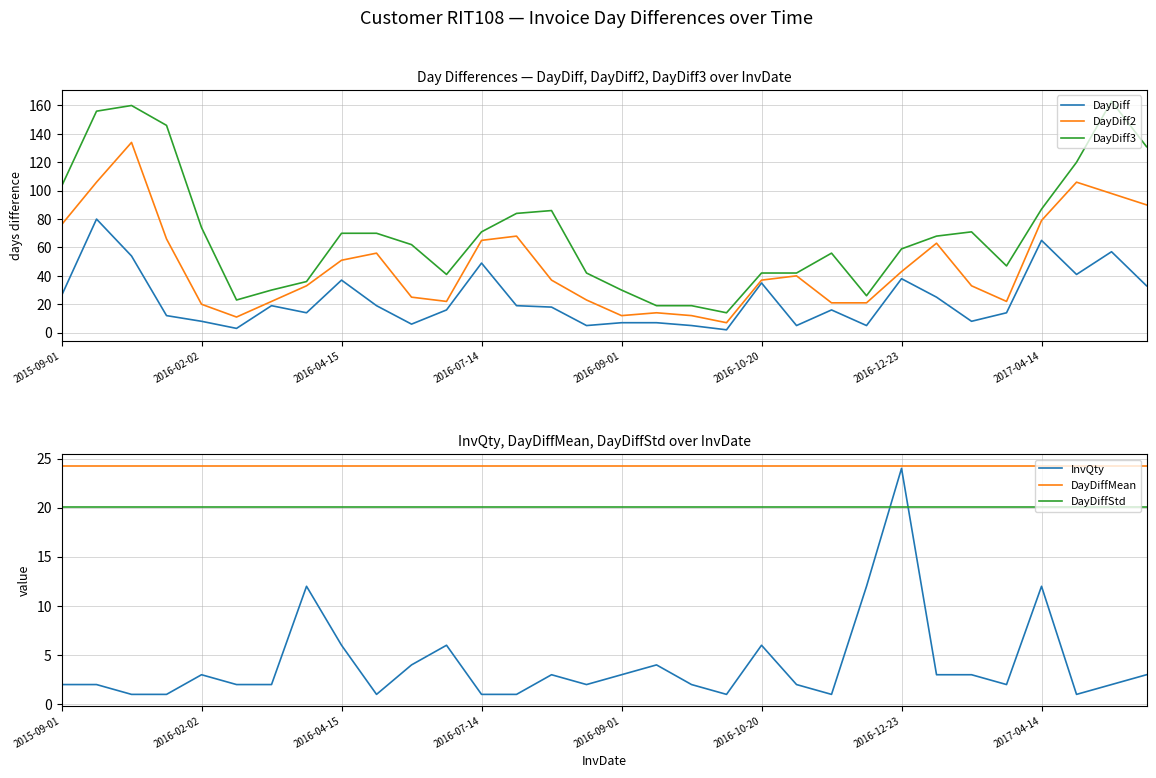

What is the difference between the second highest and minimum values in the DayDiff2 series?

99